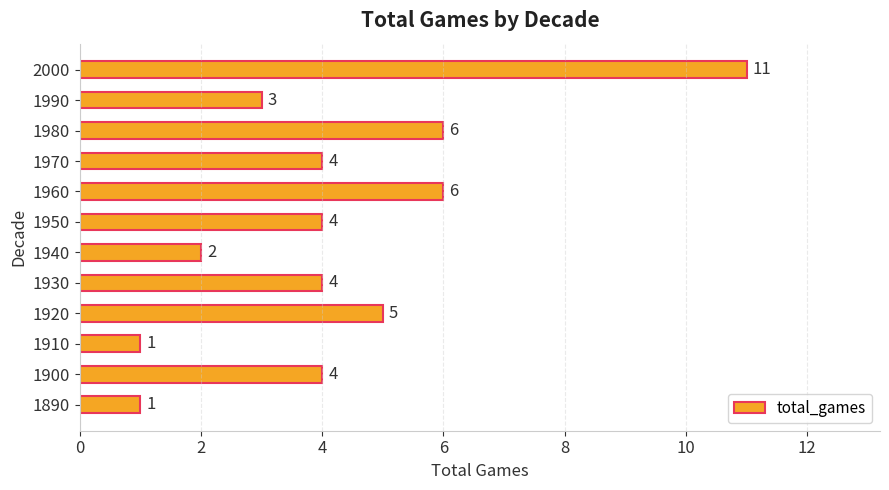

Which has a higher value, 1920 or 1980?

1980